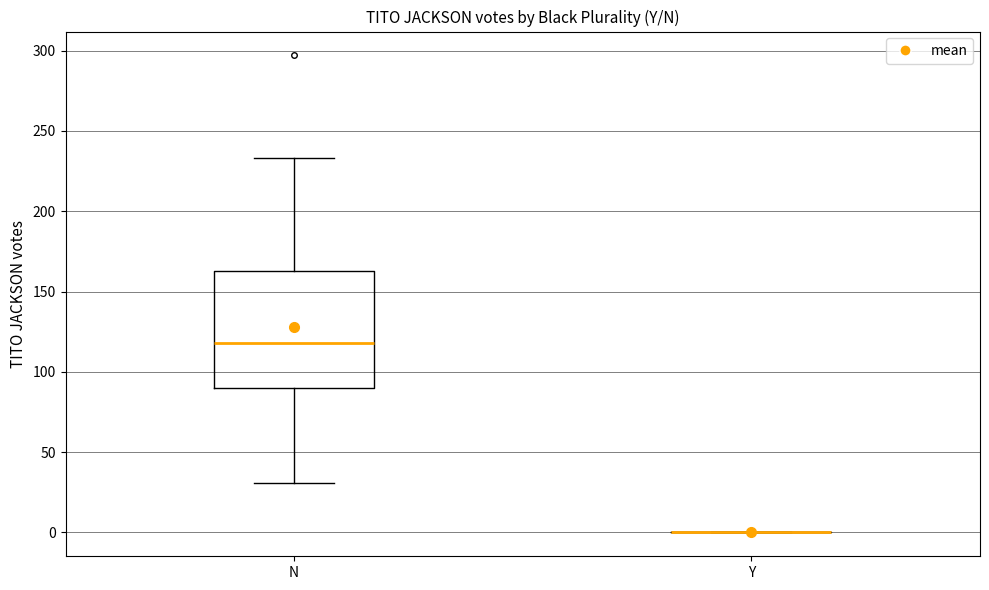

Reading left to right, read every box against the y-axis: the position of its median line, the range the box covers, and the ends of its whiskers. The values are not printed on the chart, so give them approximately, as read against the axis.

N: median 120, box 90 to 165, whiskers 30 to 235
Y: box collapsed to a line at 0, whiskers 0 to 0